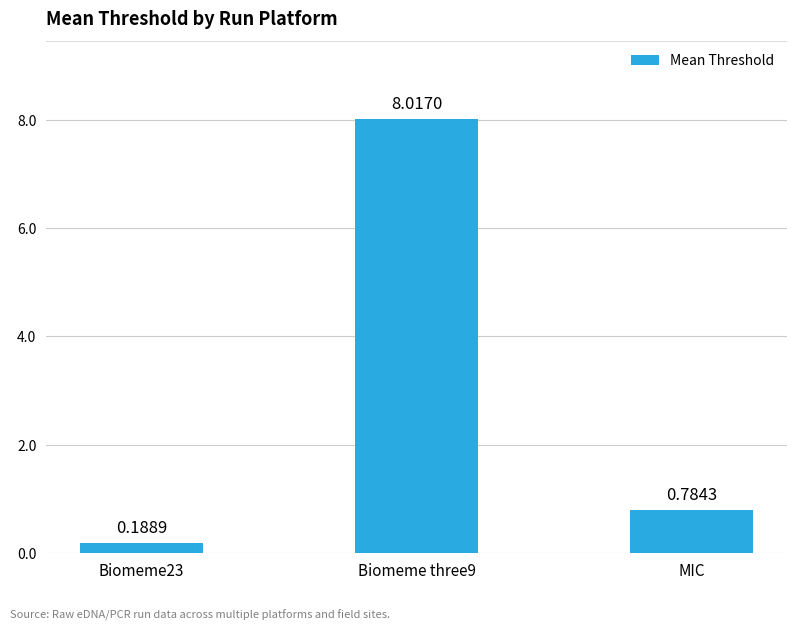

Is it true that the value at Biomeme three9 is 5.0?

False